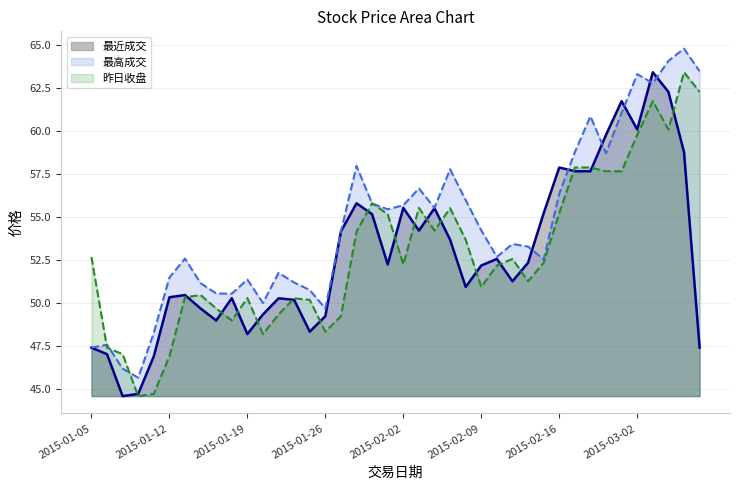

How many series are shown in this chart?

3